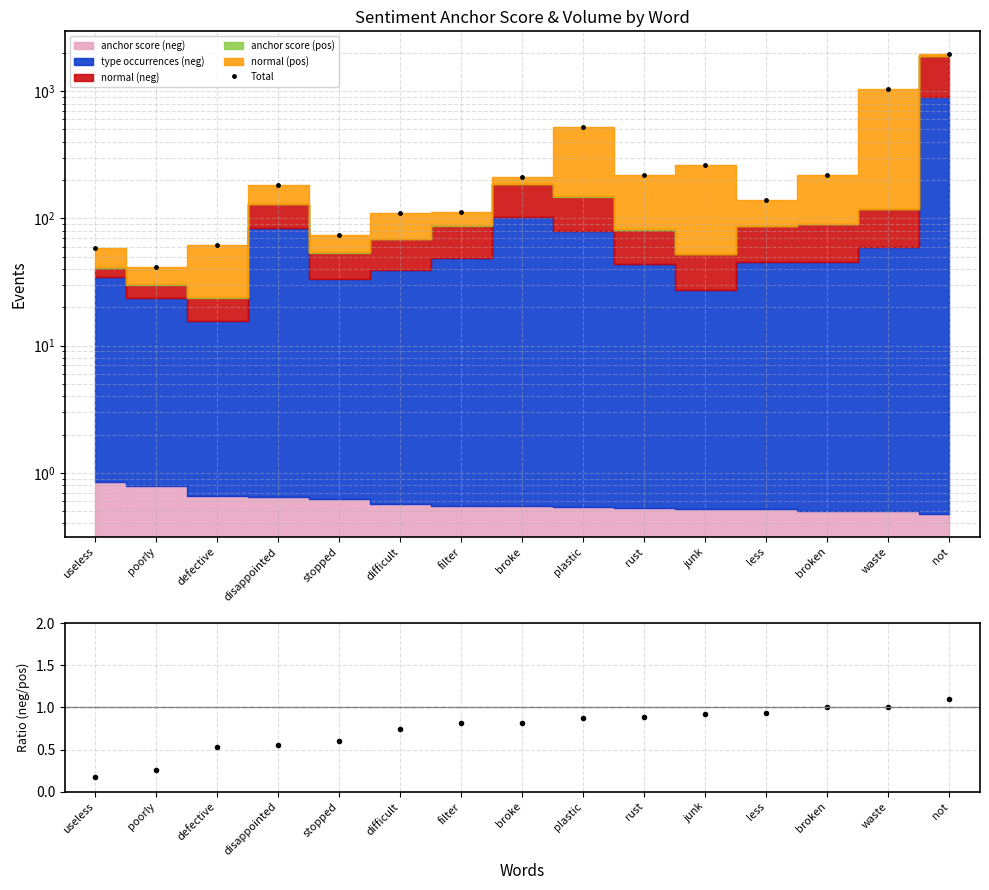

True or false: Total has a value of 1045.8 at waste.

True